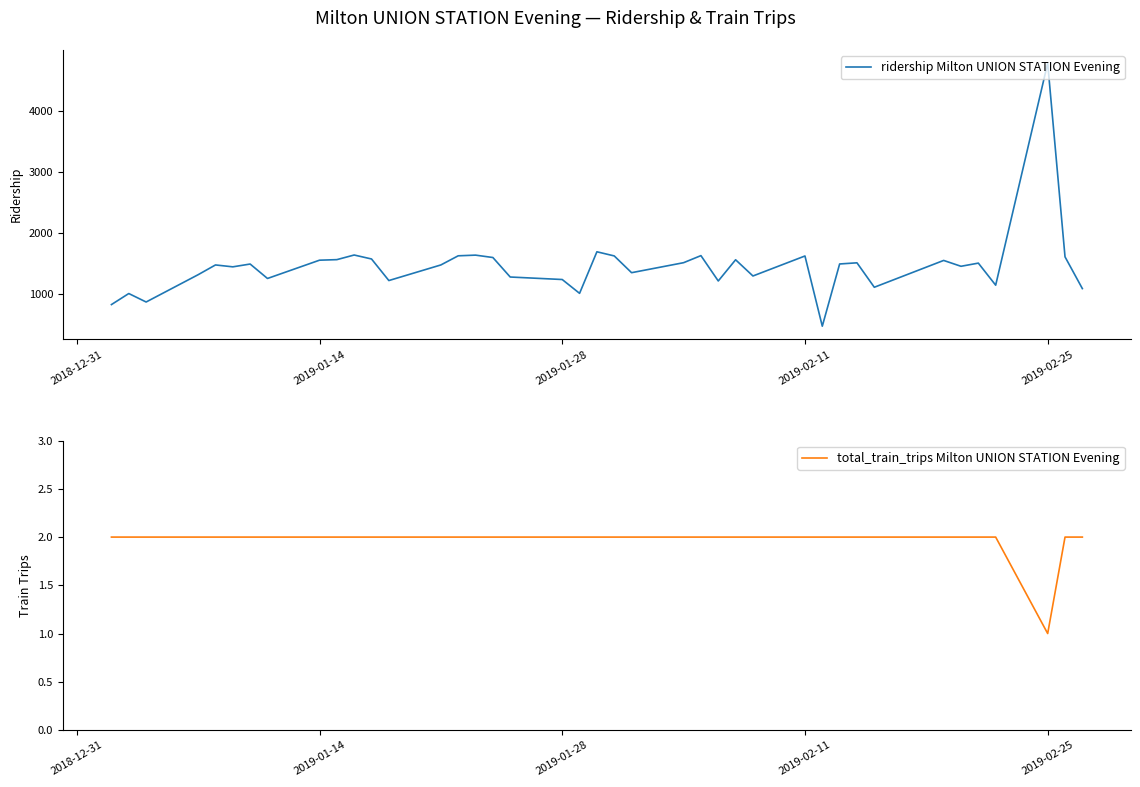

Reading left to right, what are all the values shown in this chart?

ridership Milton UNION STATION Evening: 821	1002	863	1311	1471	1440	1486	1249	1549	1558	1634	1569	1215	1471	1621	1632	1593	1273	1232	1005	1687	1619	1344	1508	1624	1208	1556	1290	1618	466	1487	1506	1105	1545	1449	1501	1139	4782	1604	1083
total_train_trips Milton UNION STATION Evening: 2	2	2	2	2	2	2	2	2	2	2	2	2	2	2	2	2	2	2	2	2	2	2	2	2	2	2	2	2	2	2	2	2	2	2	2	2	1	2	2